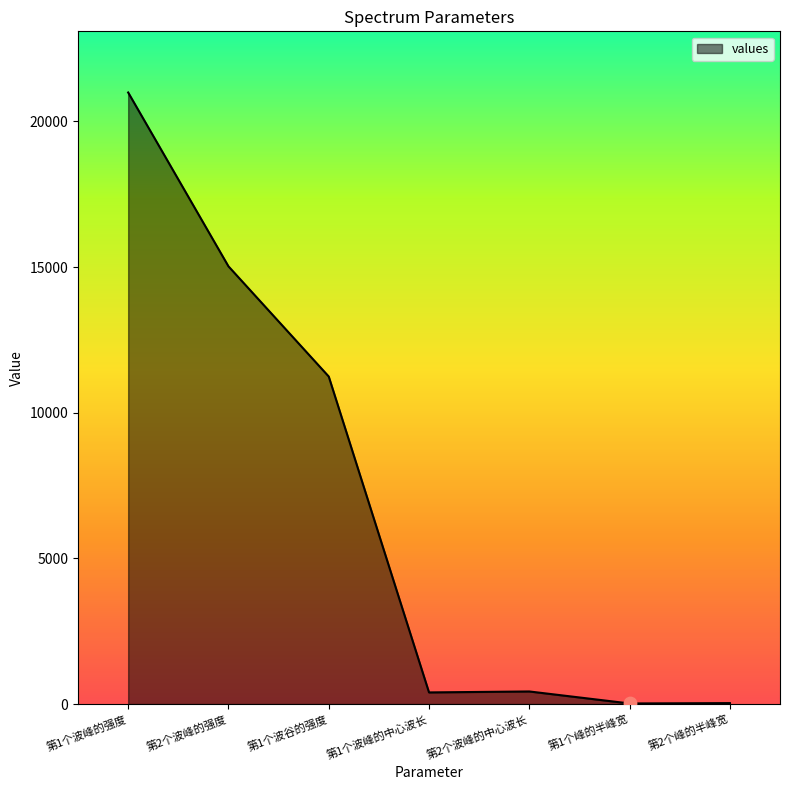

What is the change in value from 第1个波峰的强度 to 第1个波峰的中心波长?

-20591.2